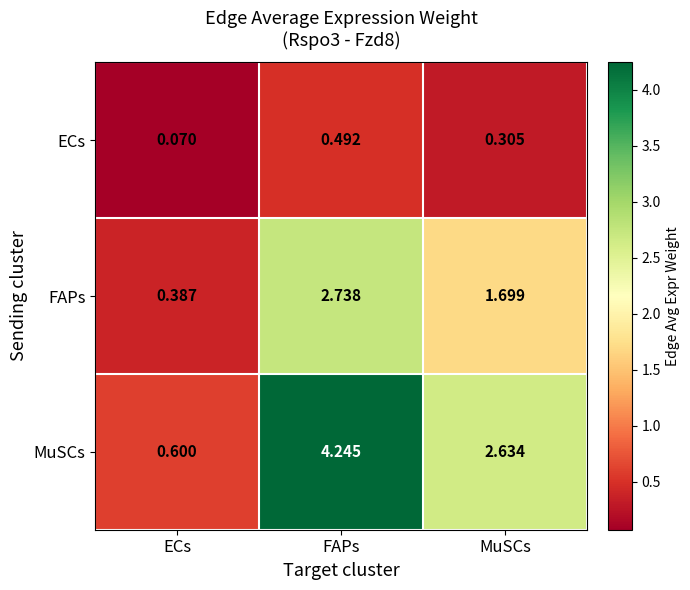

Where is MuSCs nearest to the value 2?

MuSCs